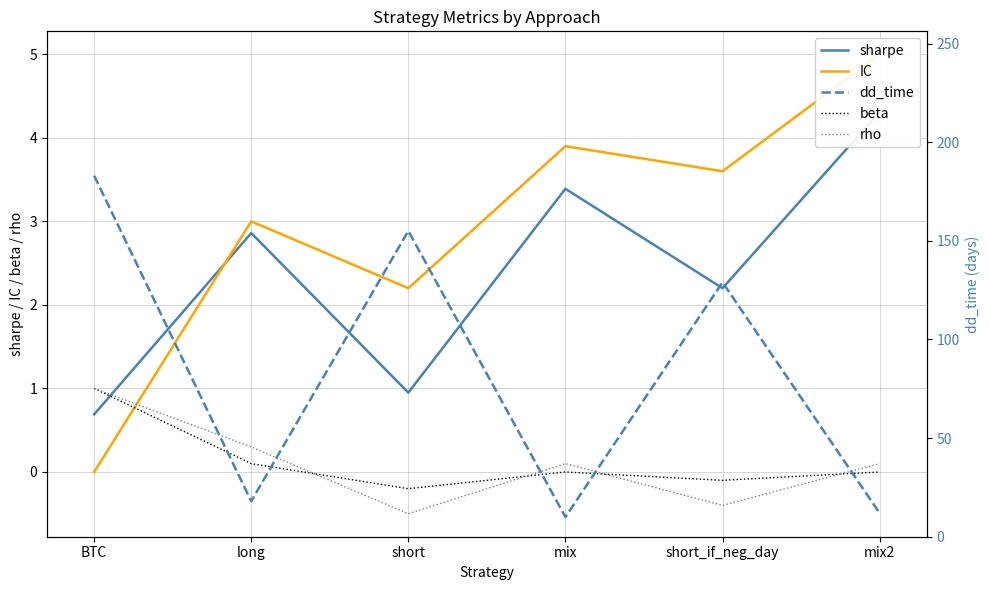

What is the difference between the IC values at short and short_if_neg_day?

1.4